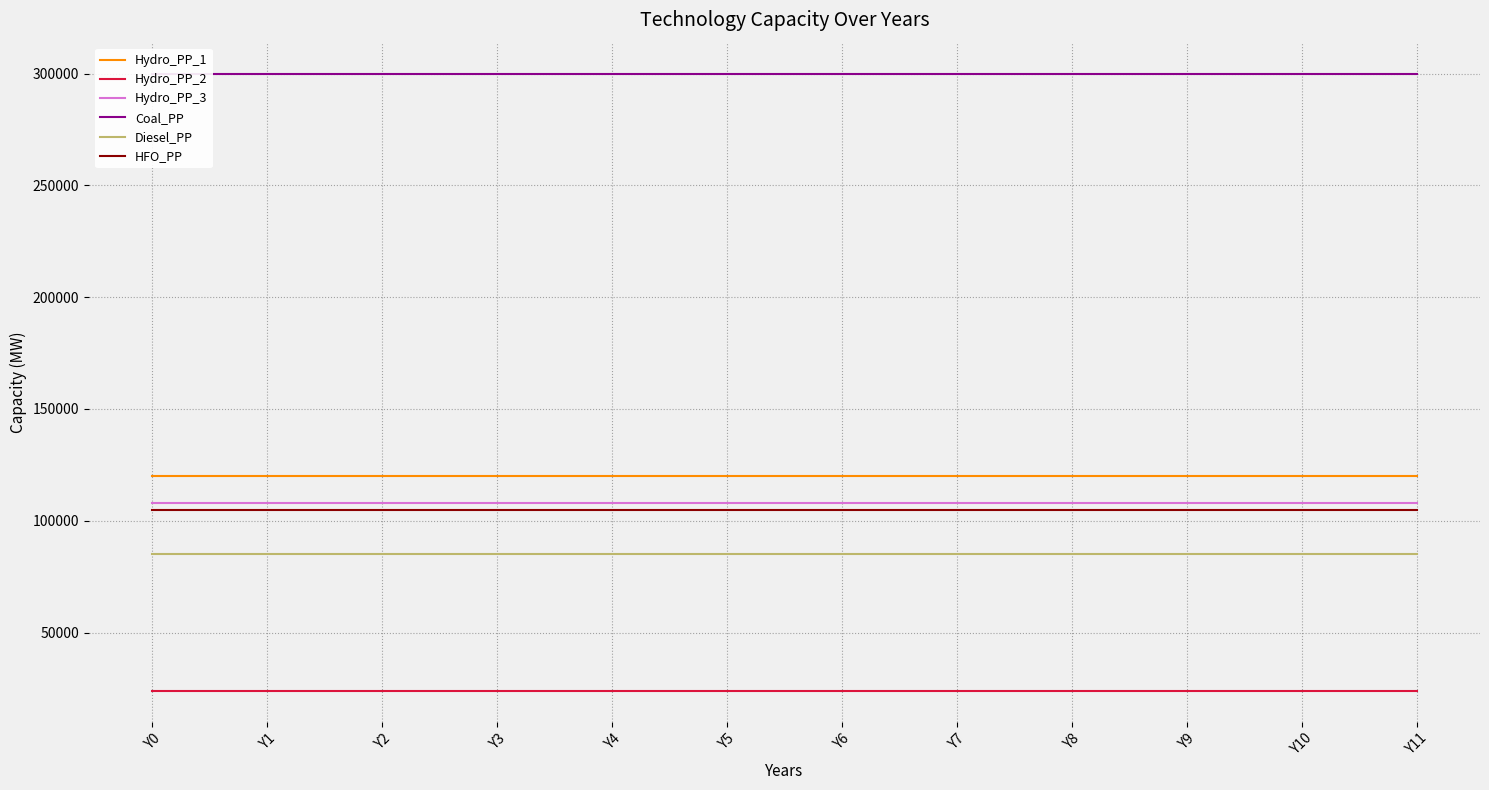

What is the average value of the HFO_PP series?

105000